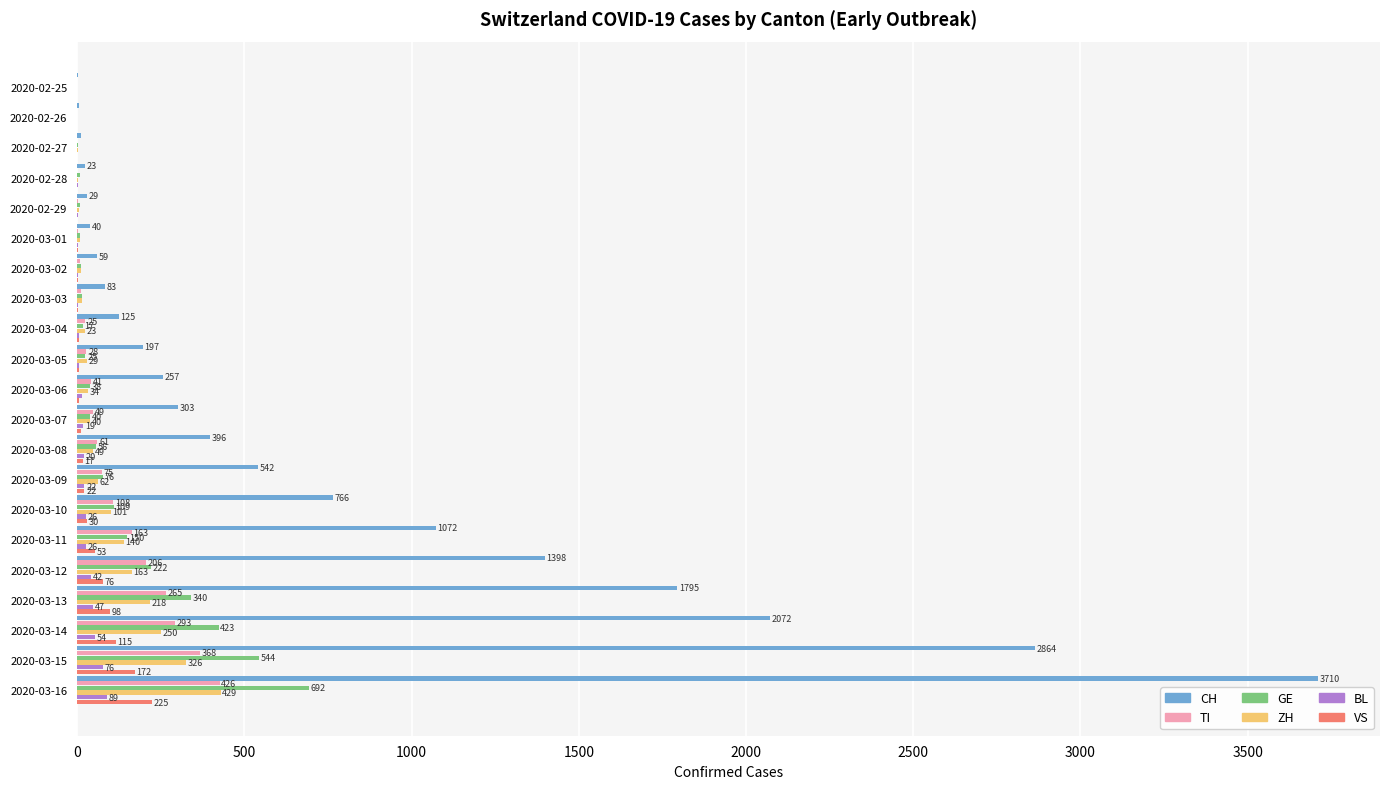

At which category is the sum across all series the highest?

2020-03-16